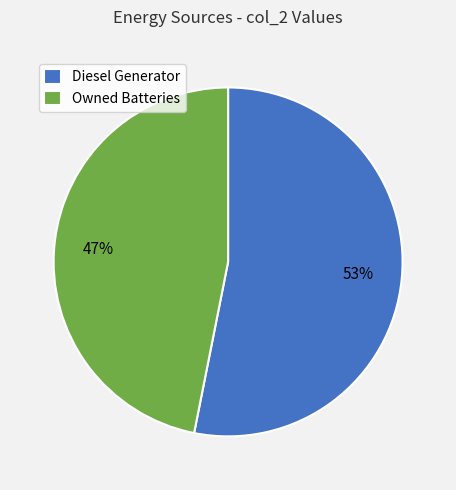

True or false: Owned Batteries accounts for 47% of the total.

True